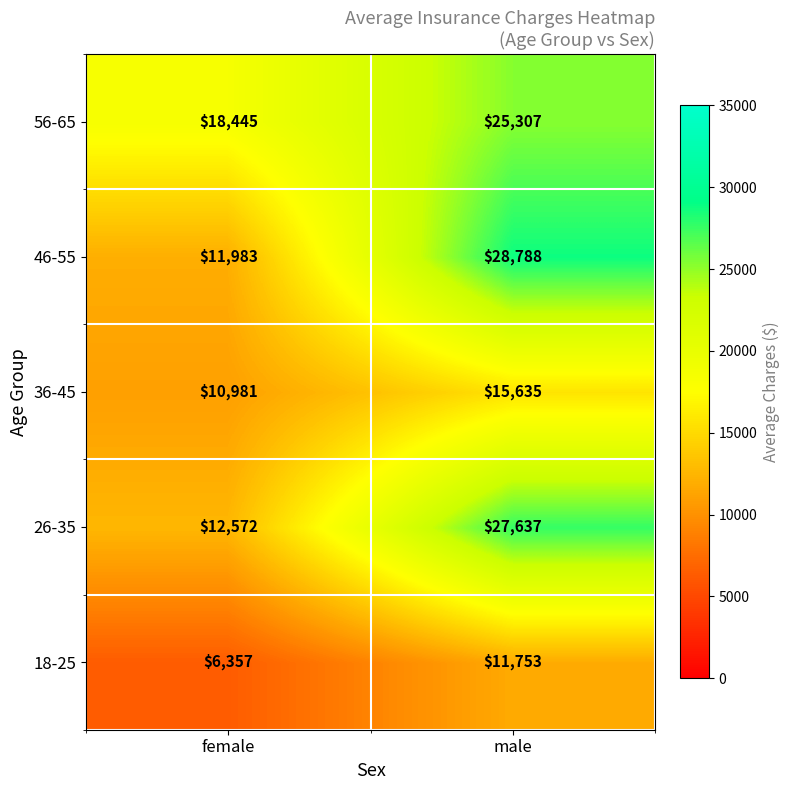

How many values in the 26-35 series are below 27637?

1